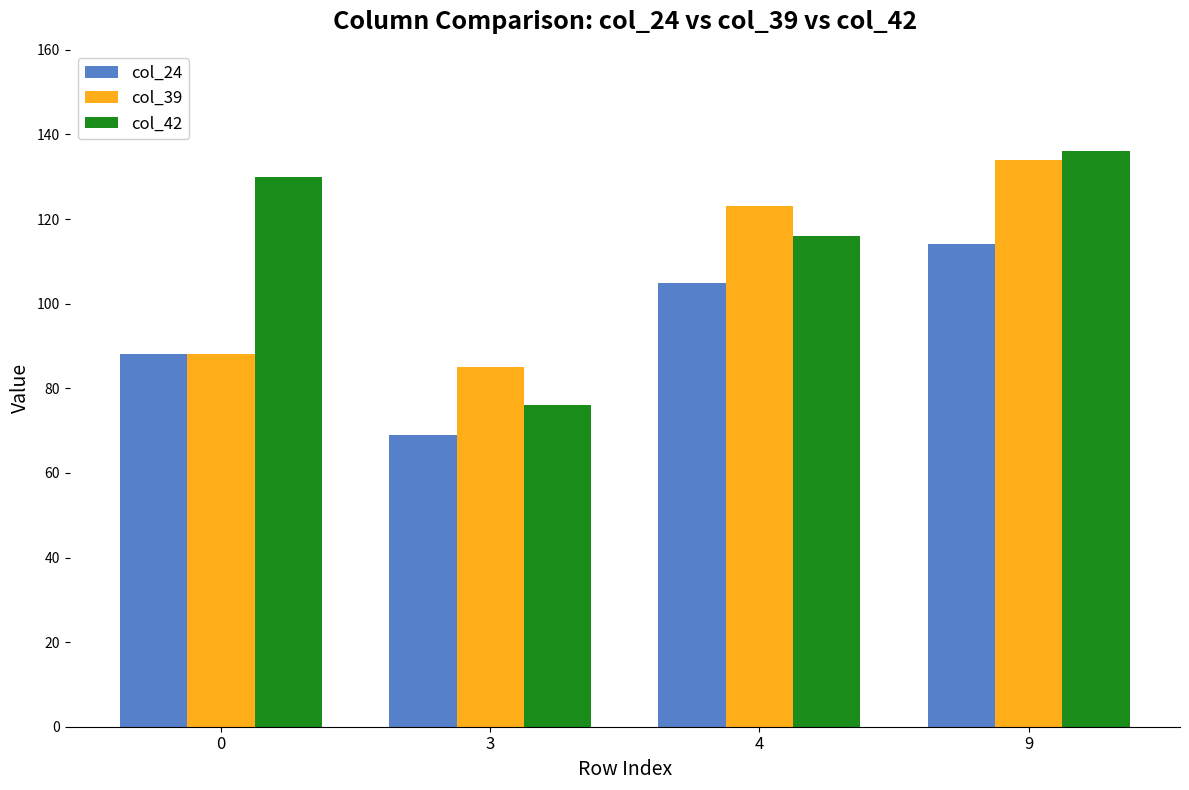

Rank the series by their average value, from lowest to highest.

col_24, col_39, col_42